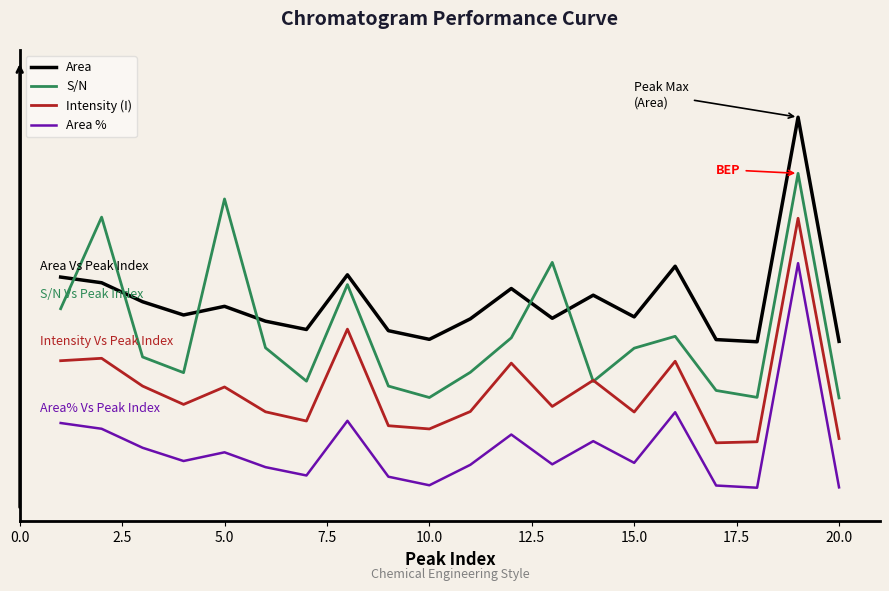

What is the difference between the second highest and second lowest values in the Area % series?

0.3